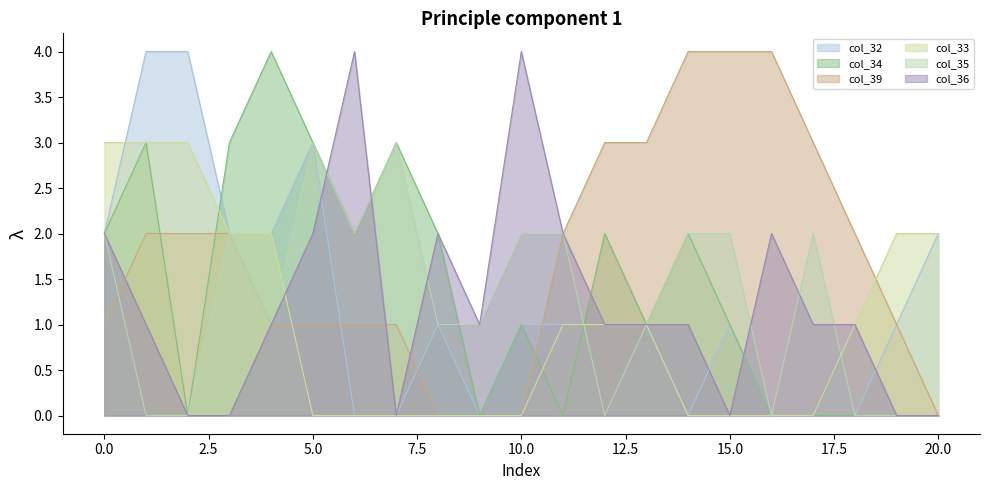

Which series changed the most between 2 and 18?

col_32